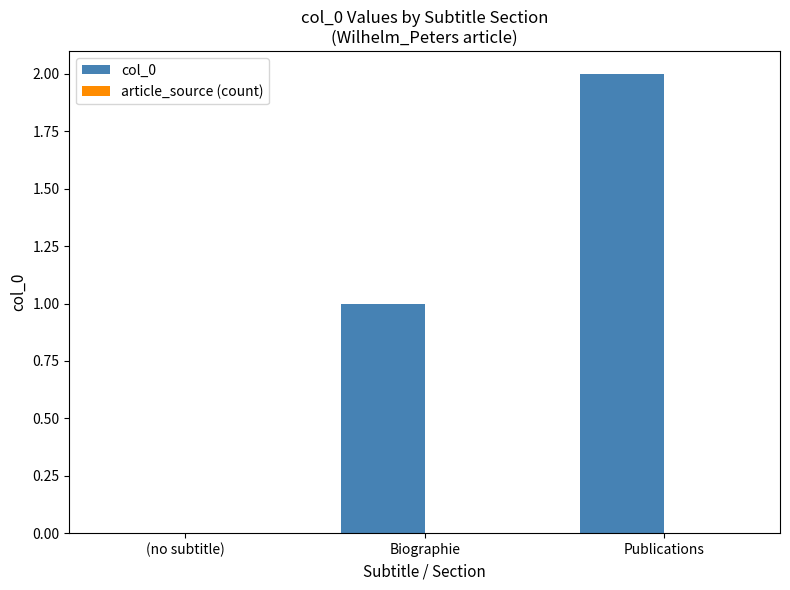

Are the bars horizontal?

No